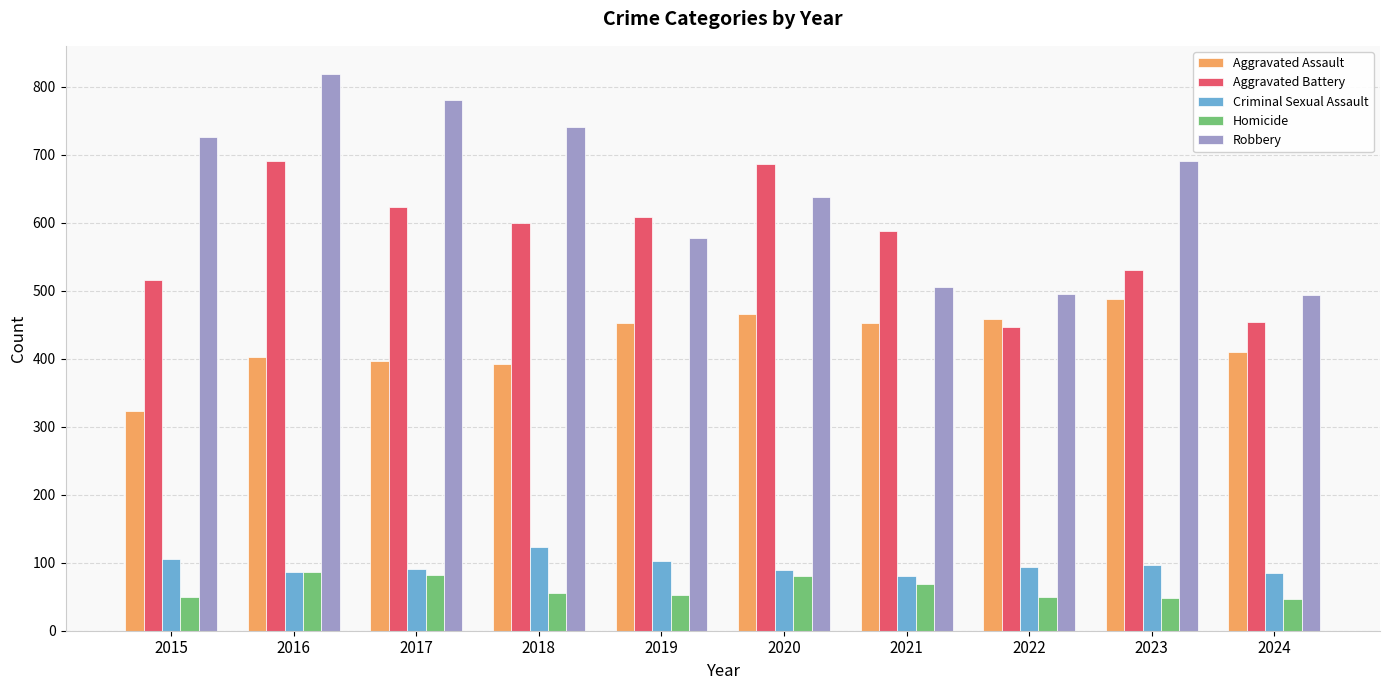

What is the minimum value for Homicide?

46